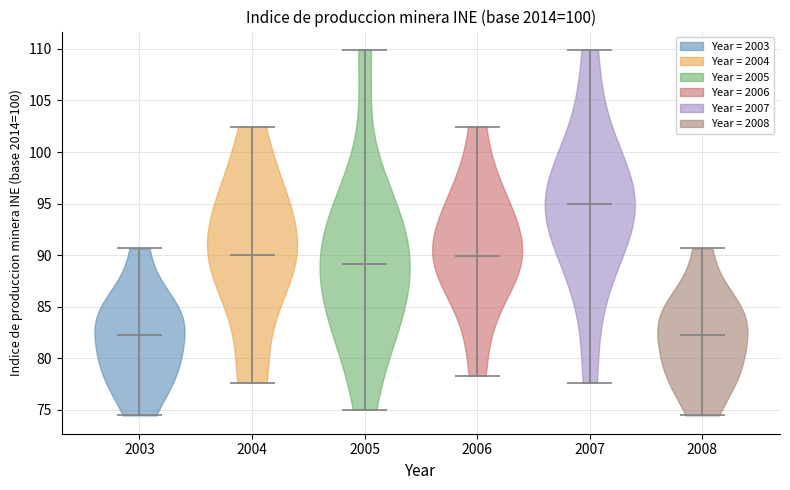

Reading left to right, read every violin against the y-axis: where its median line is, and the lowest and highest points it reaches. The values are not printed on the chart, so give them approximately, as read against the axis.

2003: median line 82.5, lowest point 74.5, highest point 90.5
2004: median line 90.0, lowest point 77.5, highest point 102.5
2005: median line 89.0, lowest point 75.0, highest point 110.0
2006: median line 90.0, lowest point 78.5, highest point 102.5
2007: median line 95.0, lowest point 77.5, highest point 110.0
2008: median line 82.5, lowest point 74.5, highest point 90.5